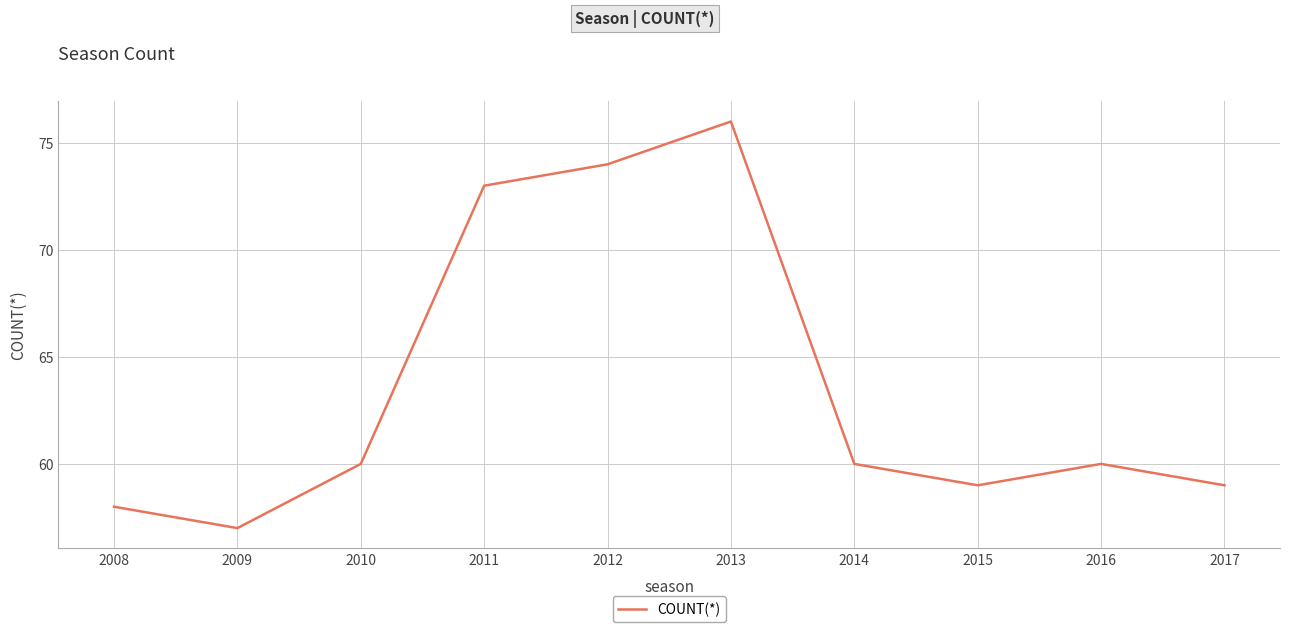

What is the ratio of the value at 2016 to the value at 2014?

1.0